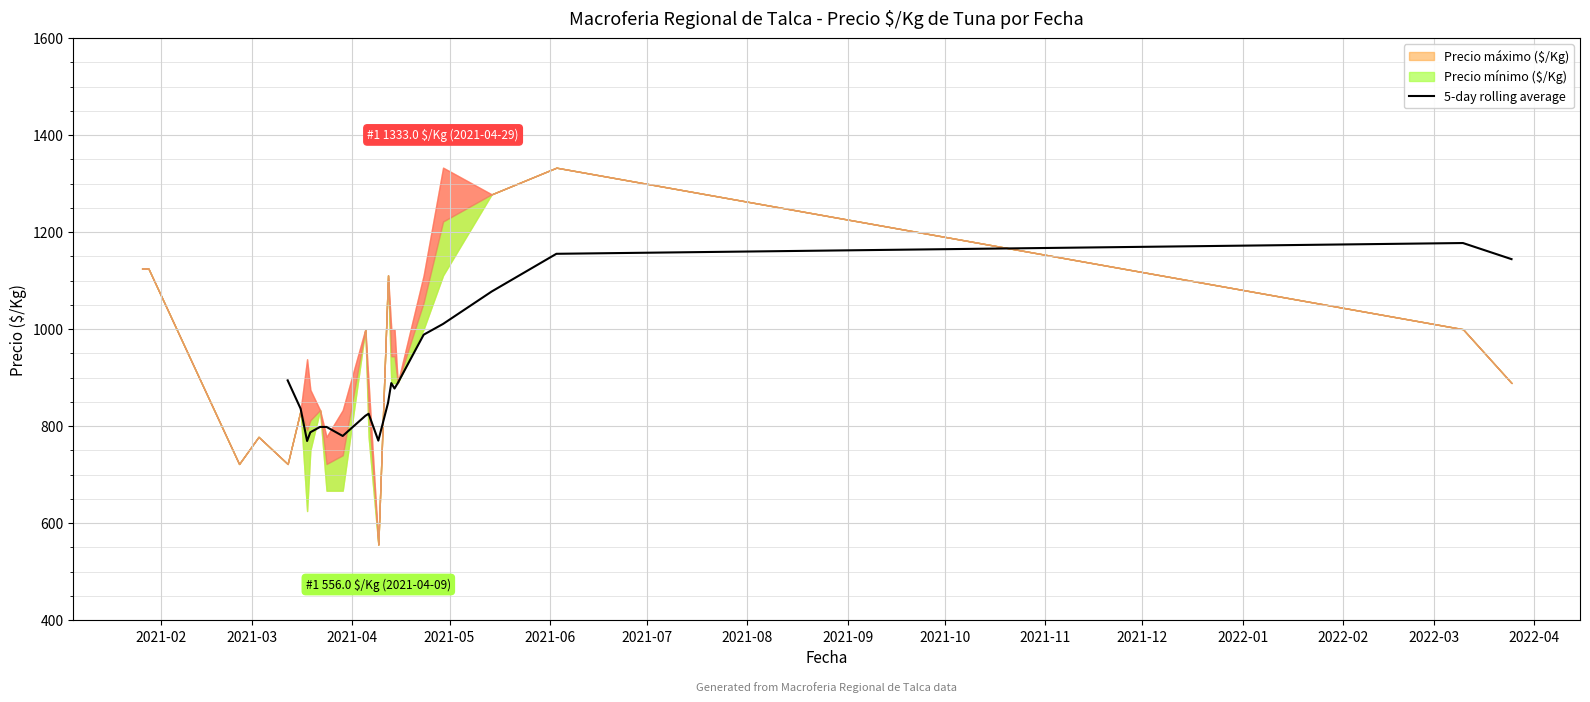

How many categories are shown in the chart?

20